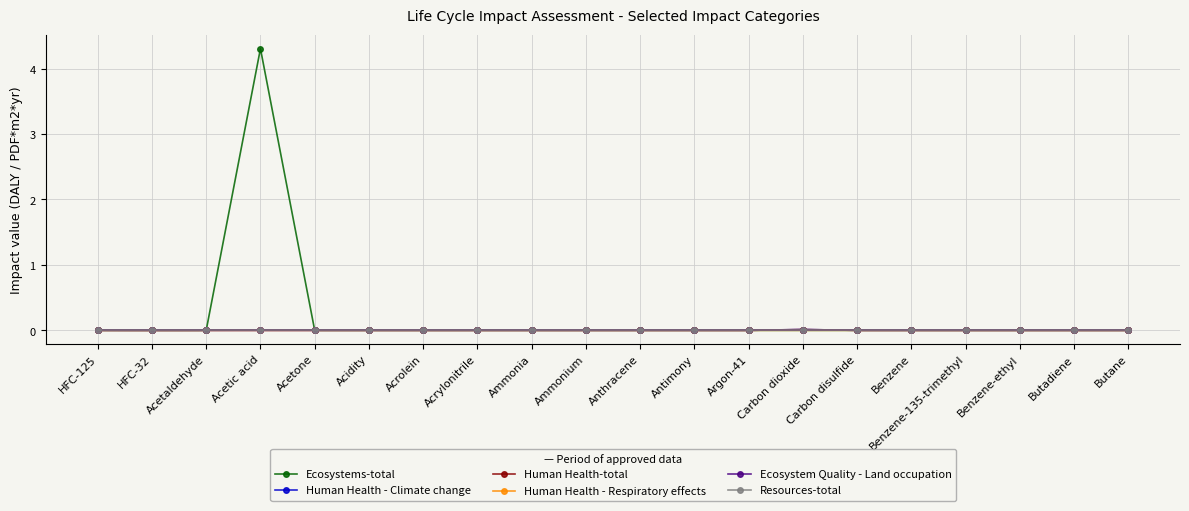

What is the average value of the Ecosystems-total series?

0.2